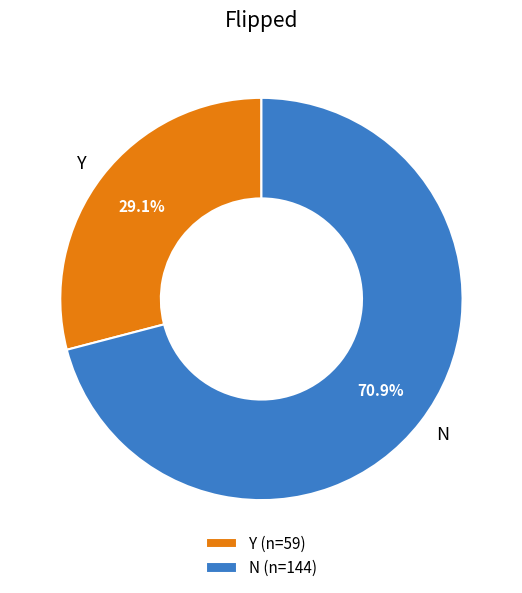

Which category has the smallest portion of the pie?

Y